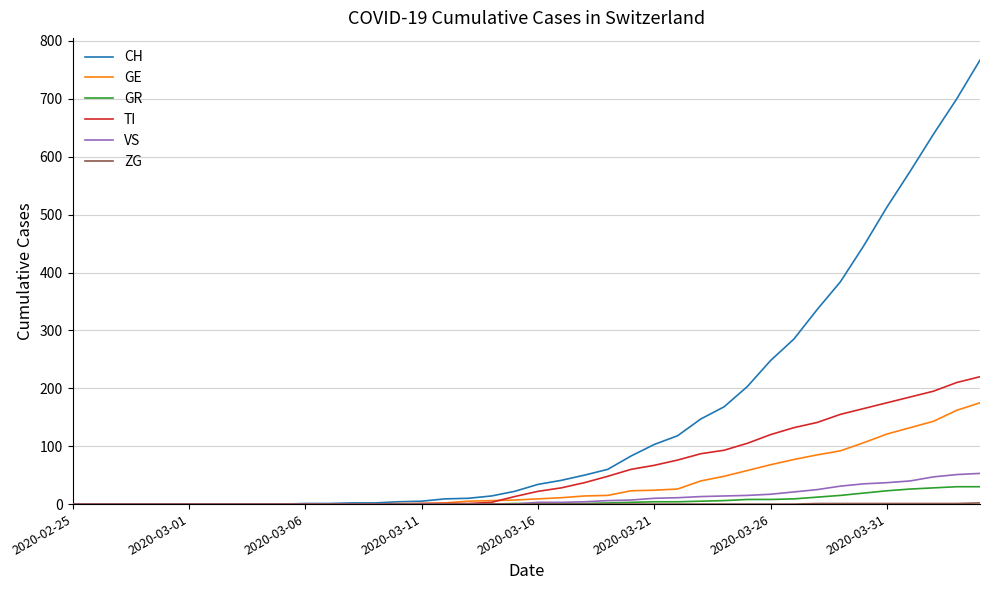

Which series has the widest spread of values?

CH